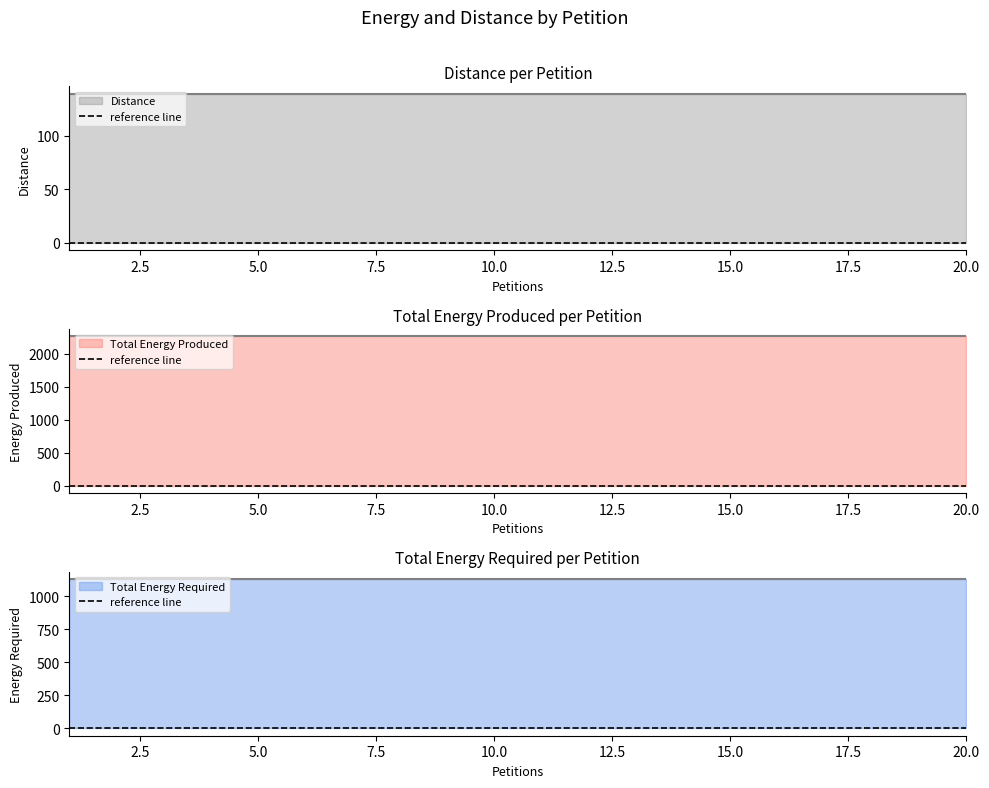

Which category has the lowest value across all series?

1